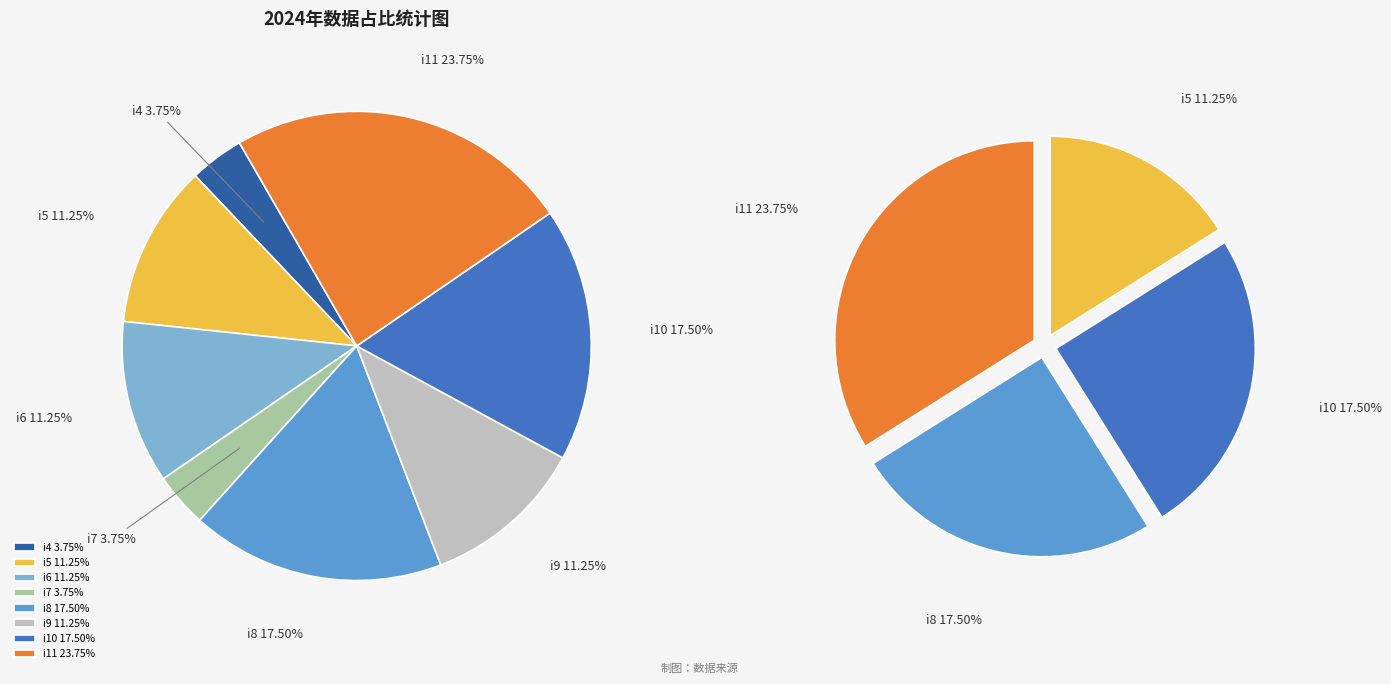

To the nearest percent, what portion does i9 represent?

11%